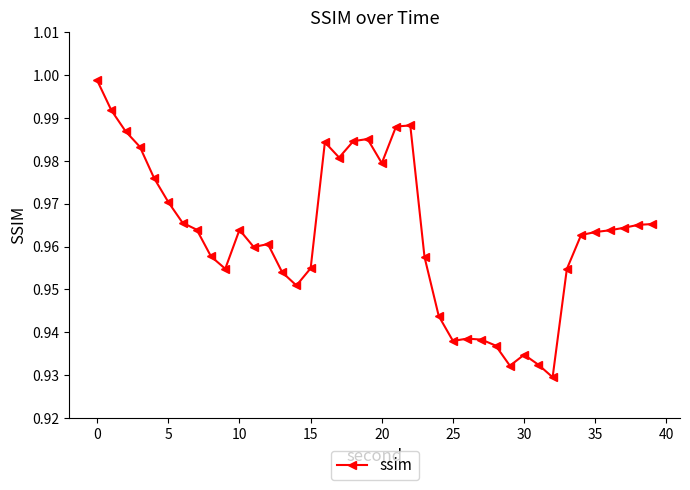

True or false: the data has more than 1 interior local peaks.

True